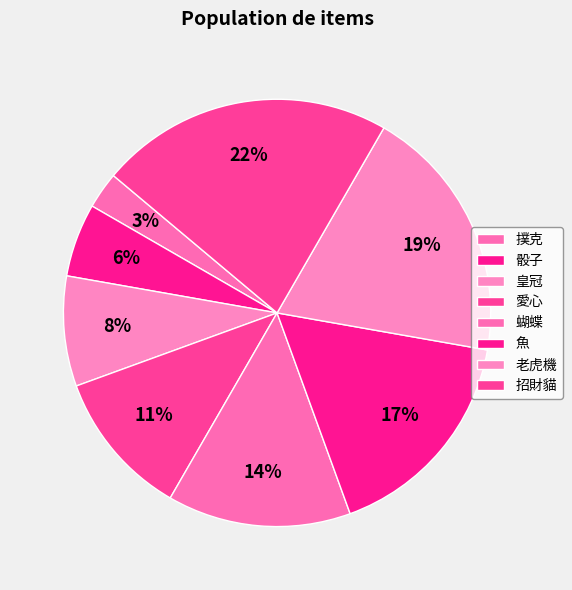

How many segments does this pie chart have?

8